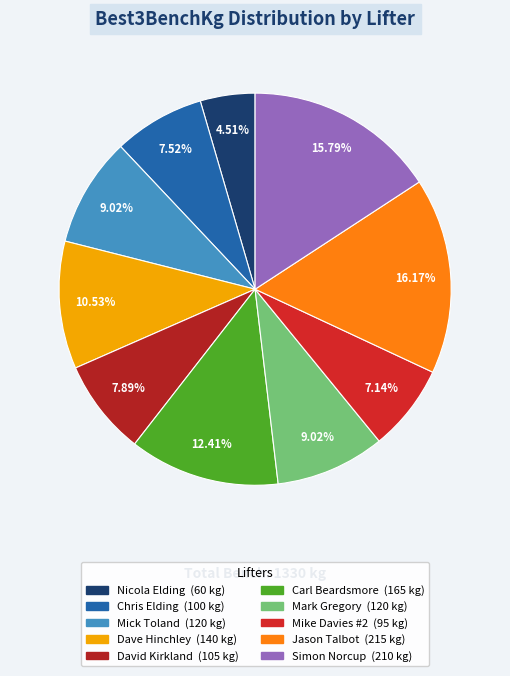

To the nearest percent, what portion does Mike Davies #2 represent?

7%